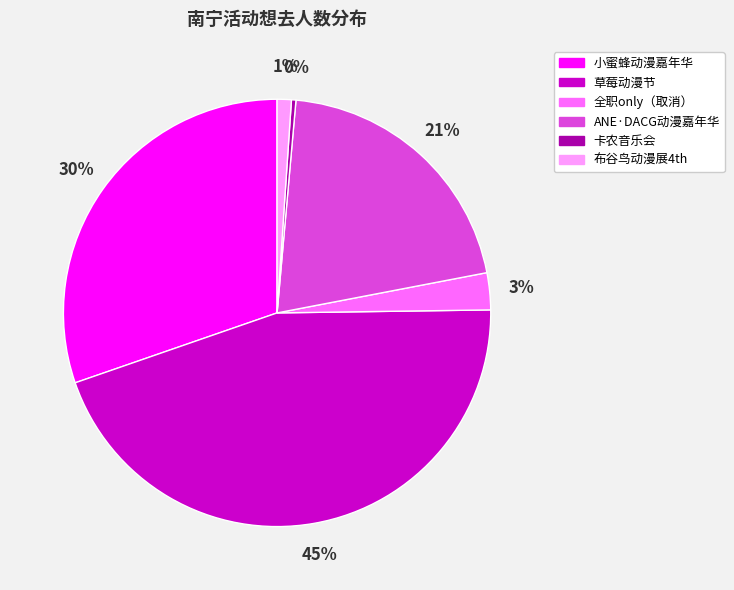

Approximately how many times larger is the value at ANE·DACG动漫嘉年华 compared to 草莓动漫节?

0.5